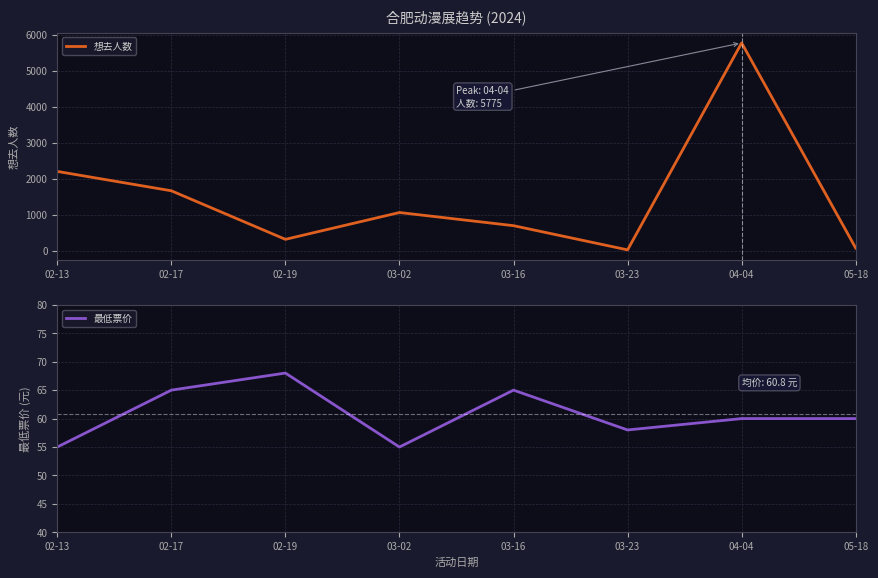

Which series has the largest total across all categories?

想去人数